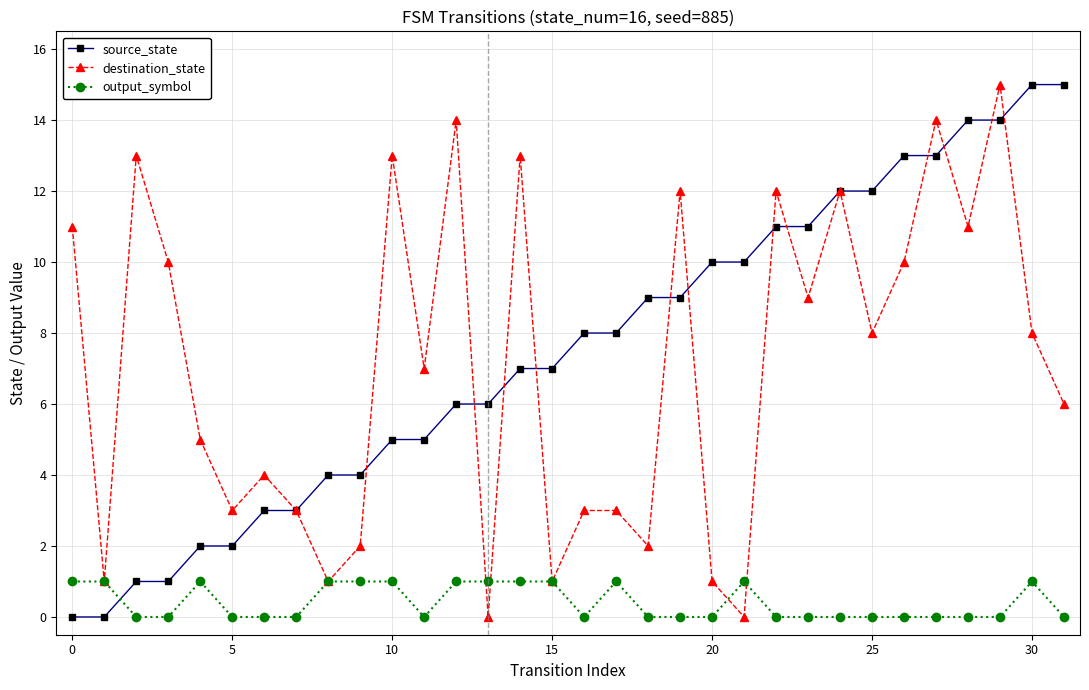

In destination_state, how many points are lower than both neighbors (excluding endpoints)?

11